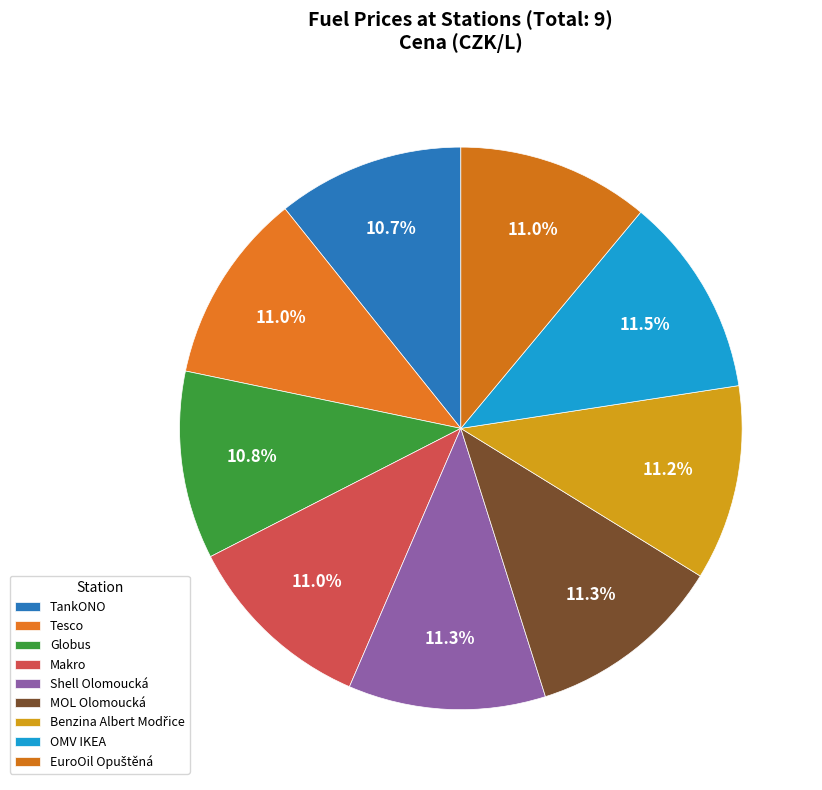

Count the number of slices in the pie.

9